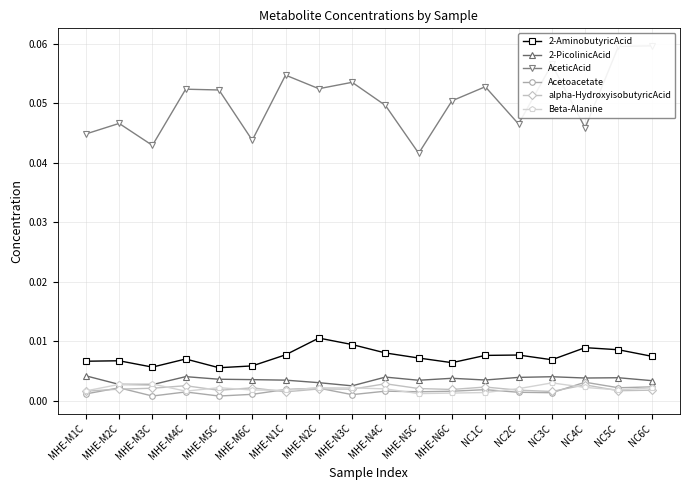

How many series are shown in this chart?

6